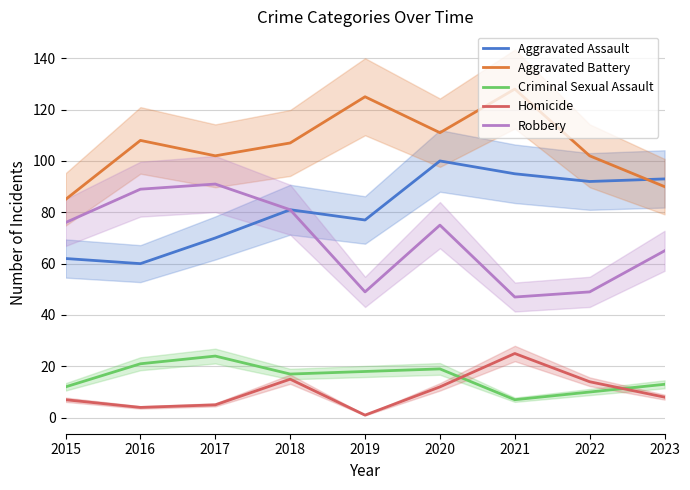

Reading left to right, extract all data points from this chart.

Aggravated Assault: 62	60	70	81	77	100	95	92	93
Aggravated Battery: 85	108	102	107	125	111	128	102	90
Criminal Sexual Assault: 12	21	24	17	18	19	7	10	13
Homicide: 7	4	5	15	1	12	25	14	8
Robbery: 76	89	91	81	49	75	47	49	65